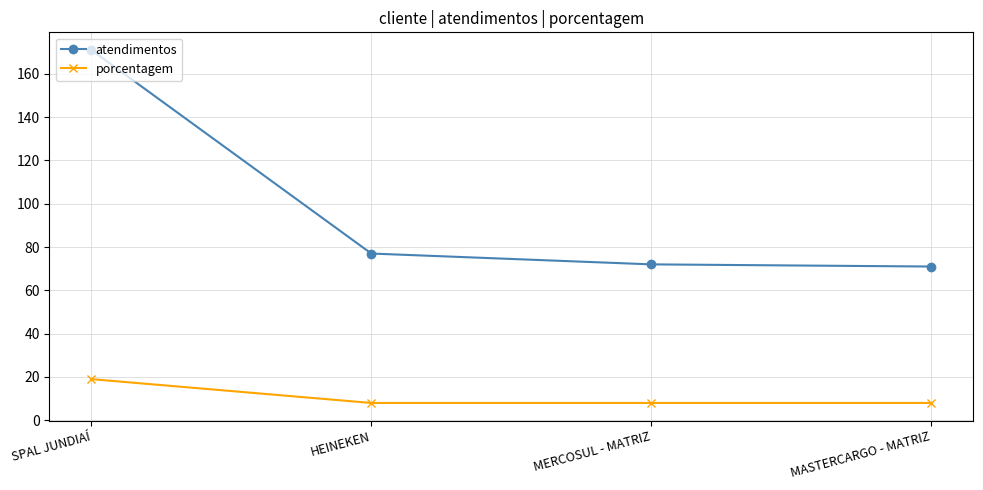

What is the value of the atendimentos point at the 2nd from the left?

77